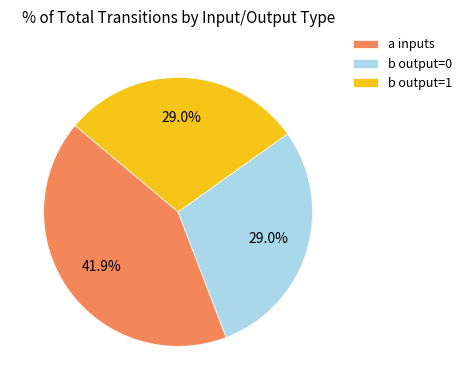

Which slice is the largest?

a inputs